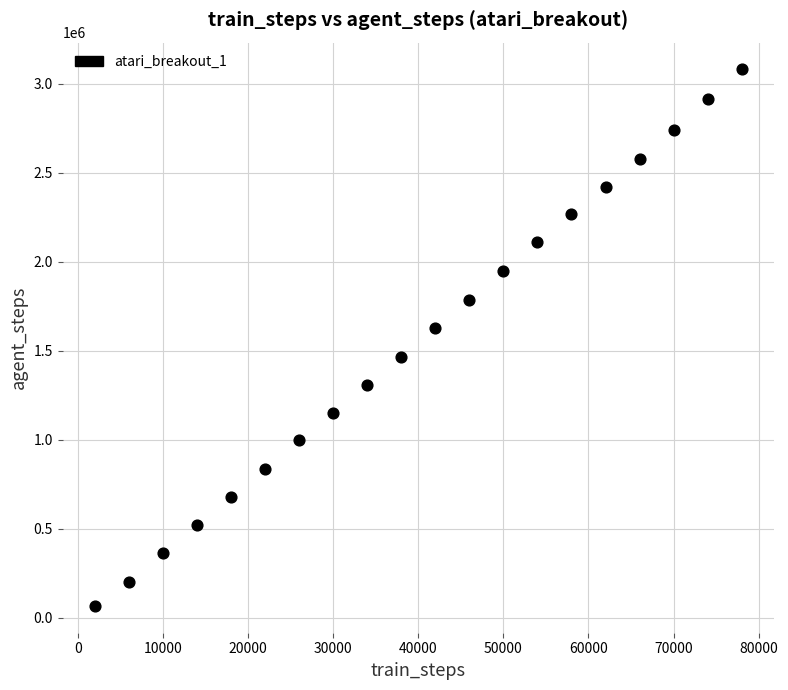

What Y value in the scatter plot is closest to 1572461?

1624178.5